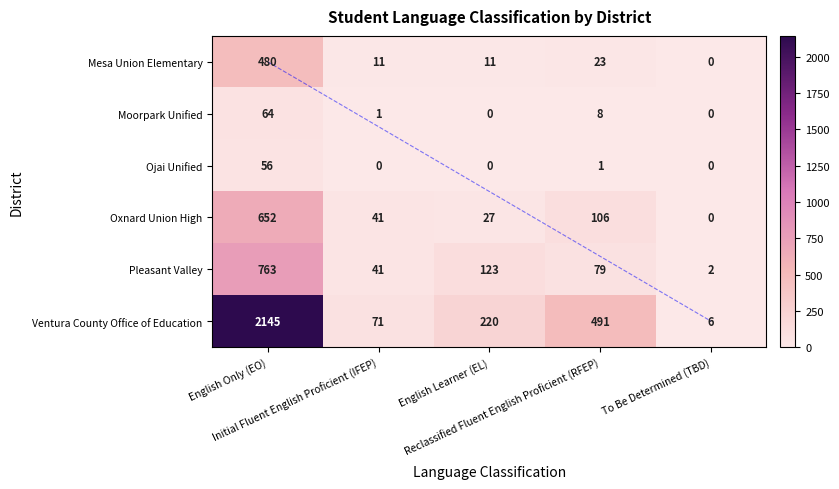

Count the number of categories in the chart.

5